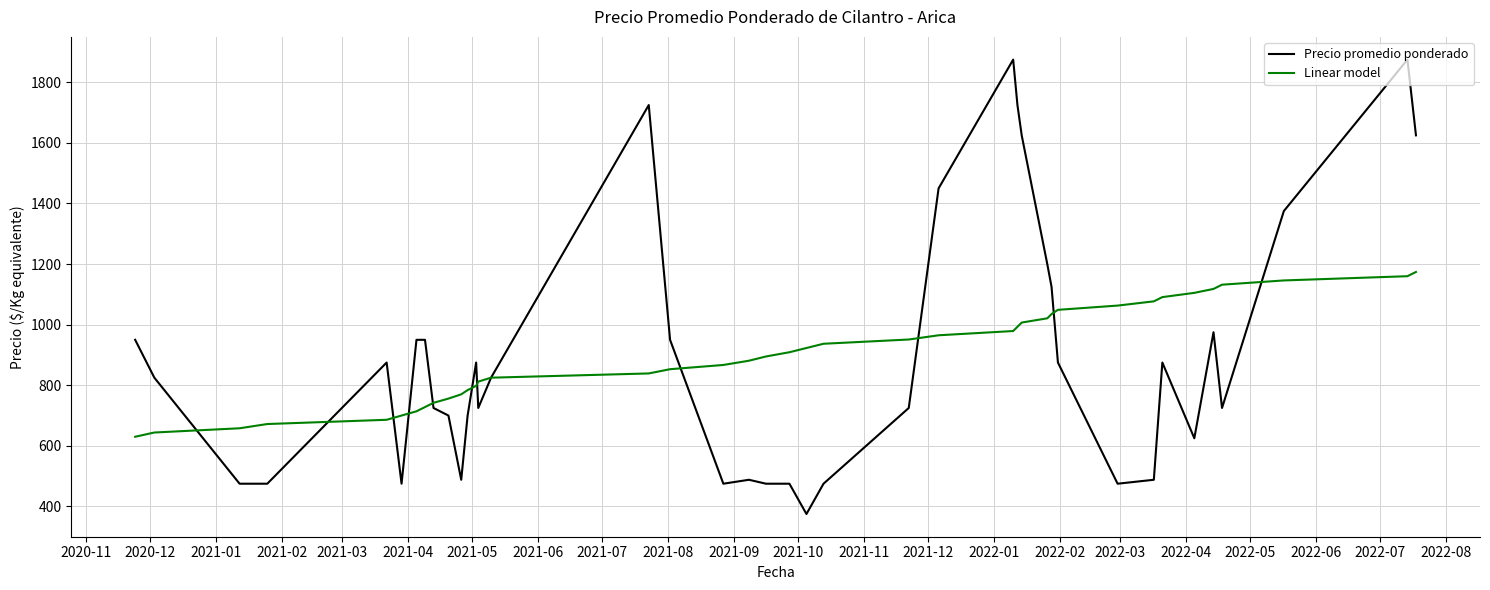

Rank the series by their maximum value, from lowest to highest.

Linear model, Precio promedio ponderado